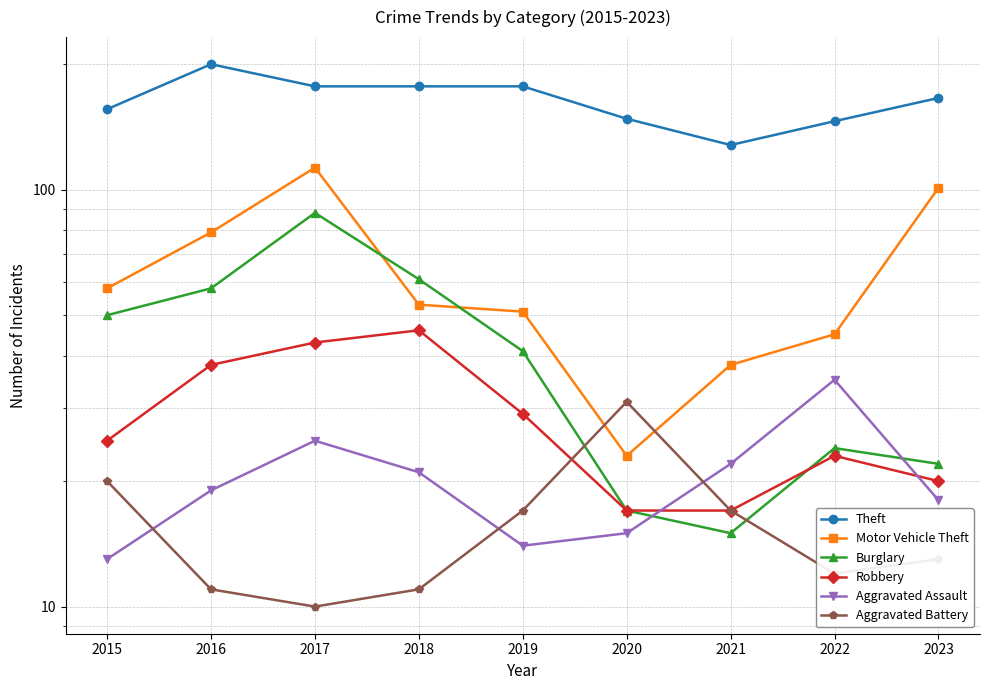

What are all the series names shown in the legend?

Theft, Motor Vehicle Theft, Burglary, Robbery, Aggravated Assault, Aggravated Battery